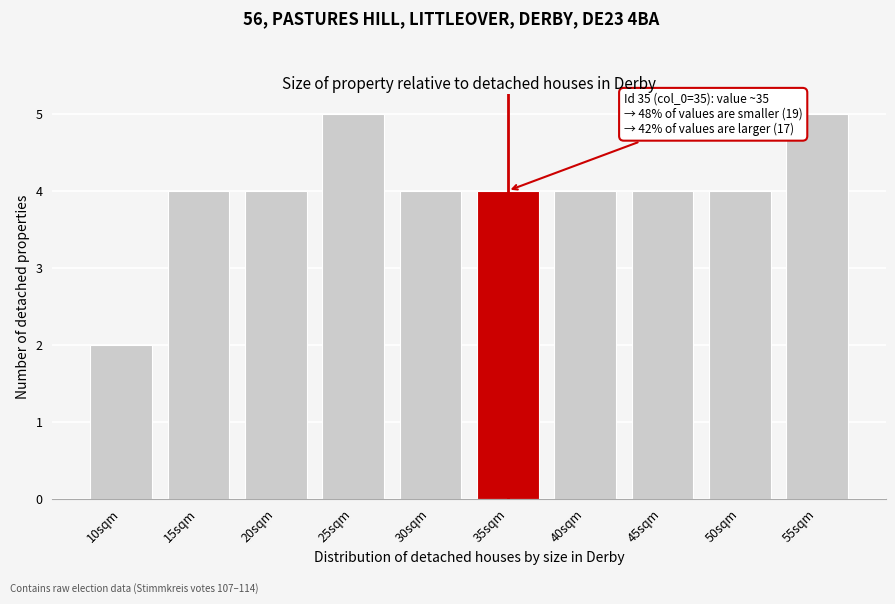

Reading right to left, what are all the values shown in this chart?

5	4	4	4	4	4	5	4	4	2